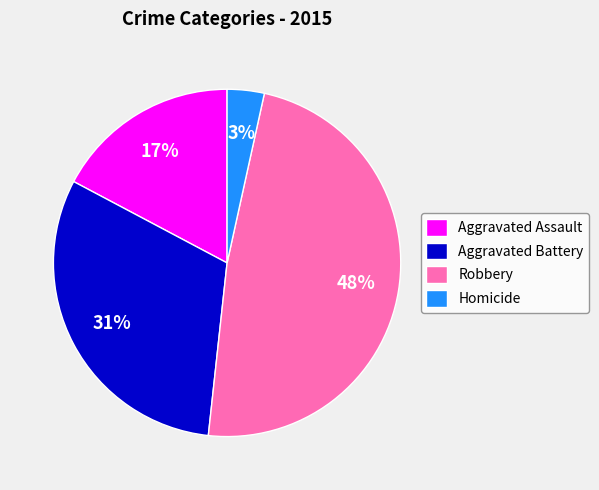

Do Aggravated Battery and Robbery together represent more than half of the pie?

Yes